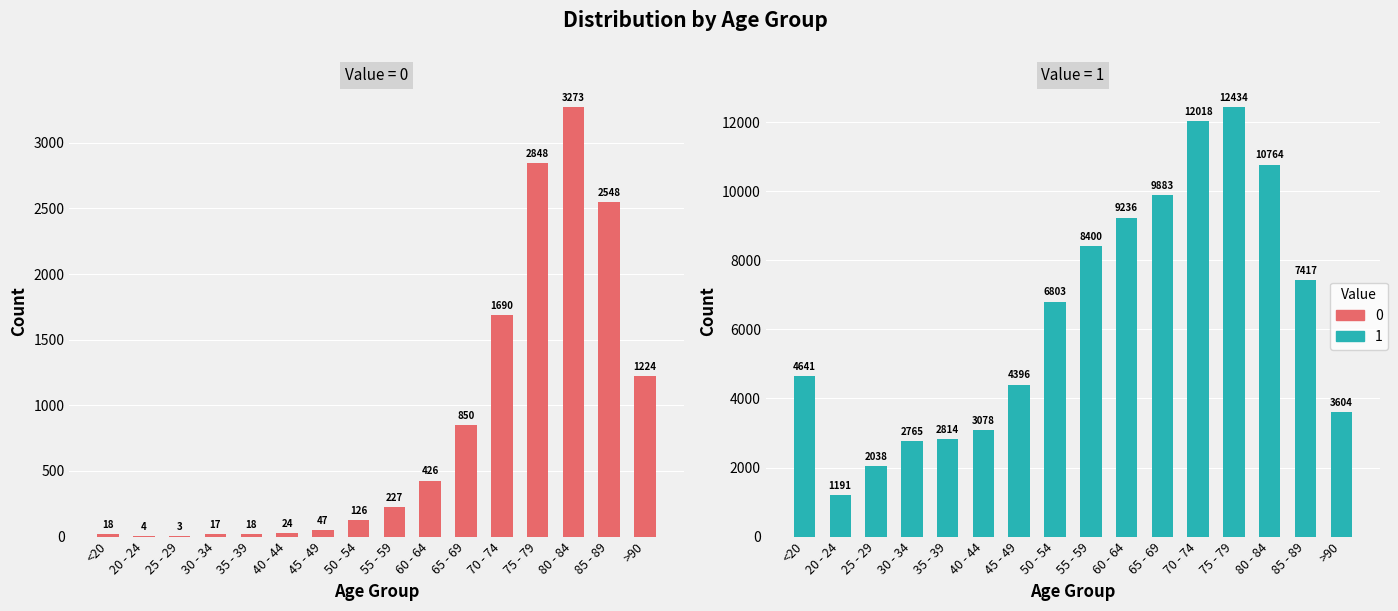

What is the average value of the 0 series?

834